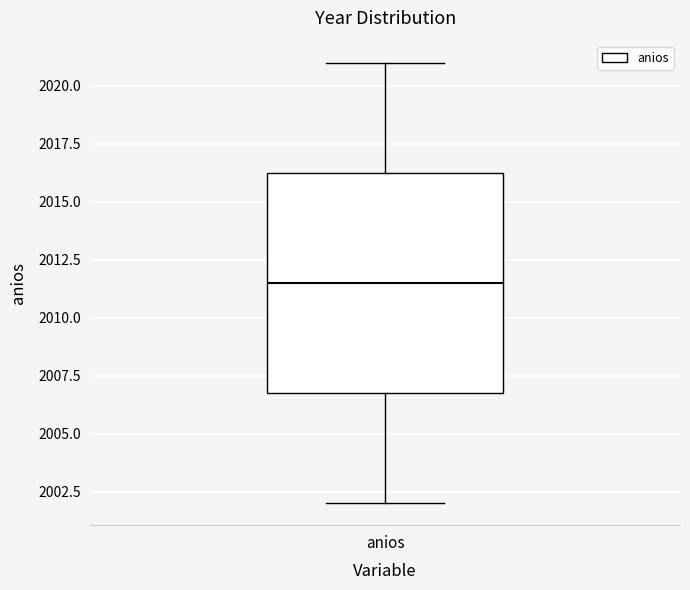

Where does the upper whisker of the box for anios end on the y-axis? The values are not printed on the chart, so give them approximately, as read against the axis.

2021.0